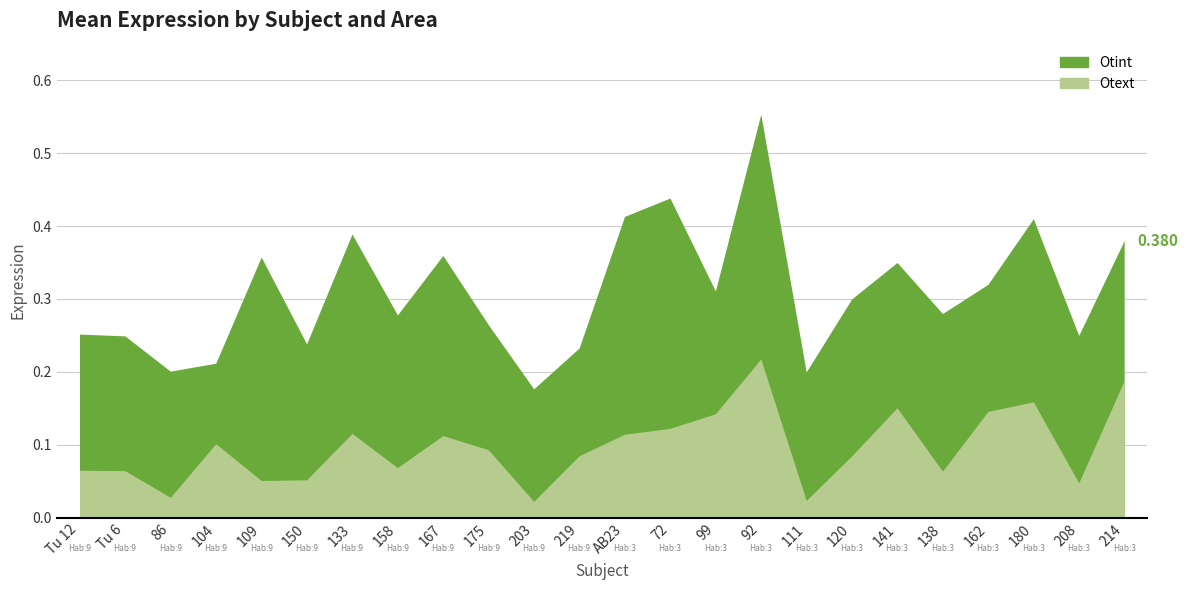

What is the average value of the Otint series?

0.3